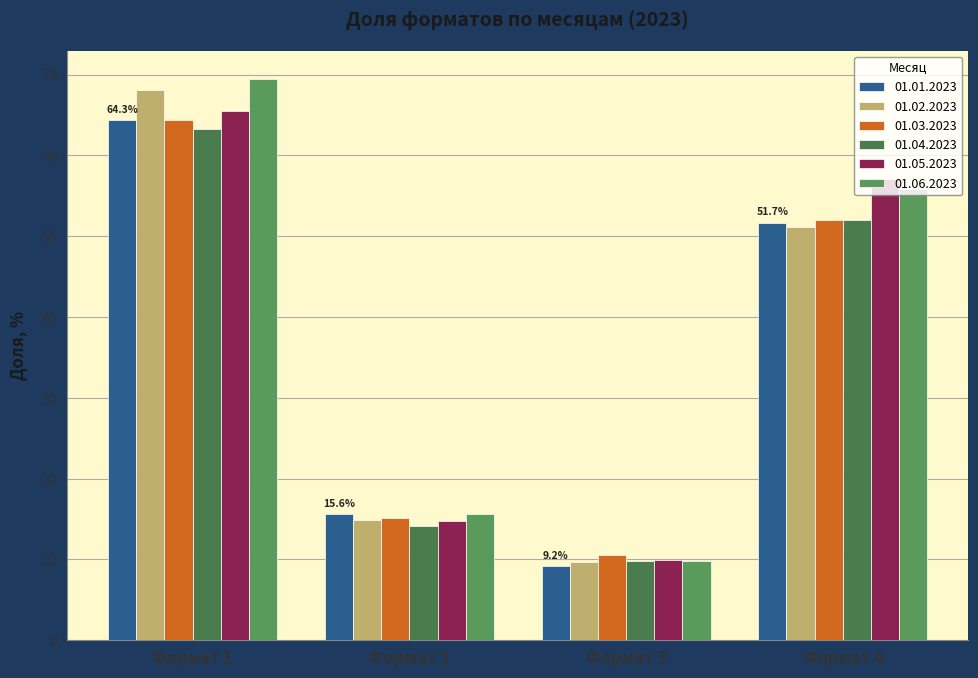

Does the chart contain any negative values?

No